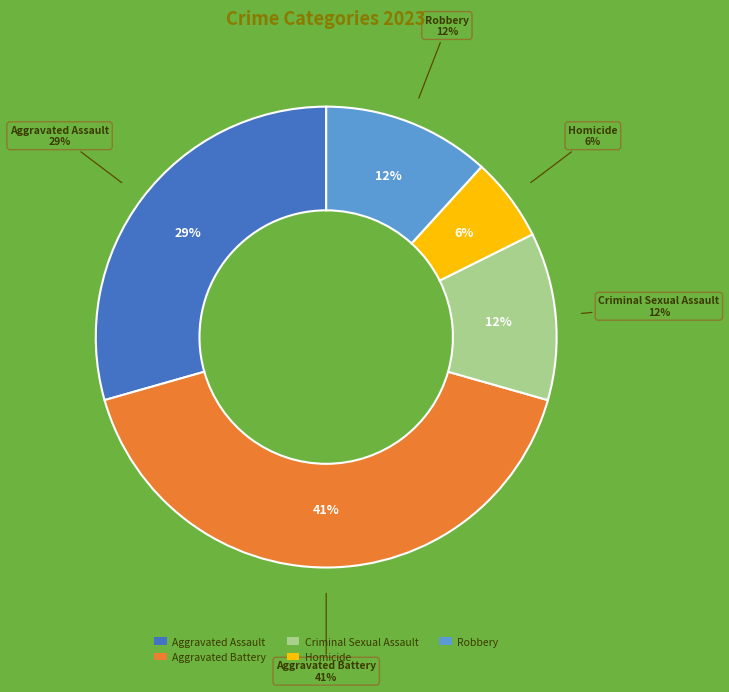

To the nearest percent, what percentage of the pie is Robbery?

12%